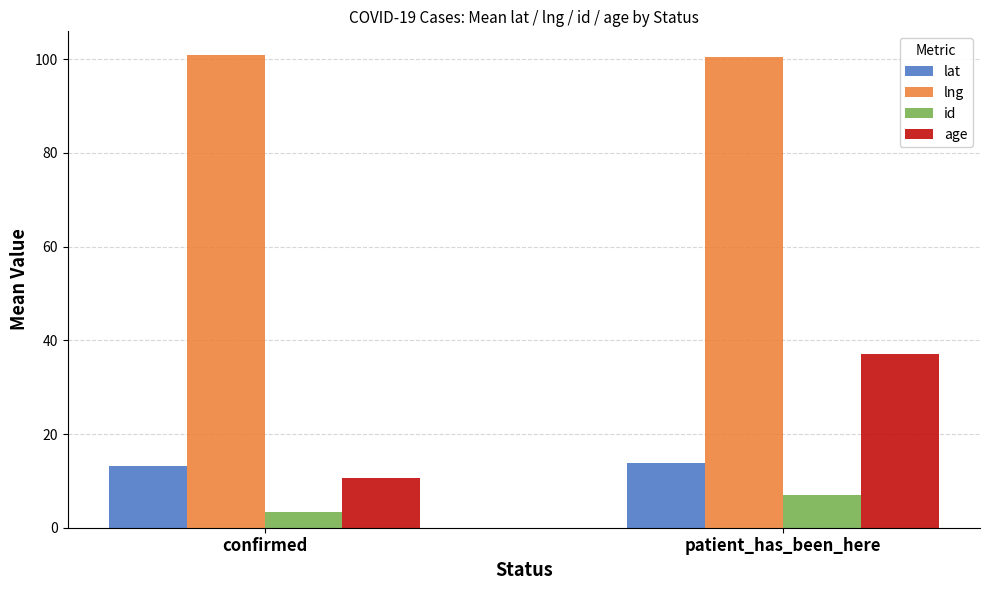

What is the total value across all series at patient_has_been_here?

158.3